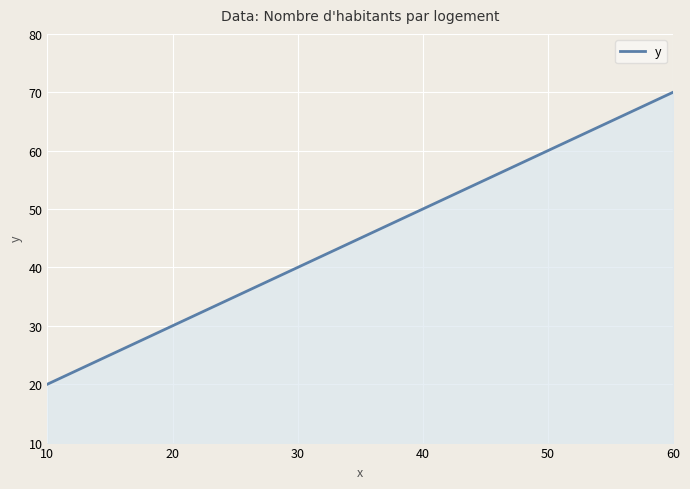

What is the ratio of the value at 60 to the value at 50?

1.2